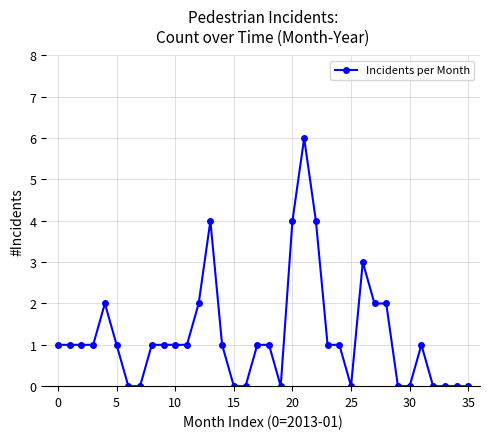

What is the greatest value displayed?

6